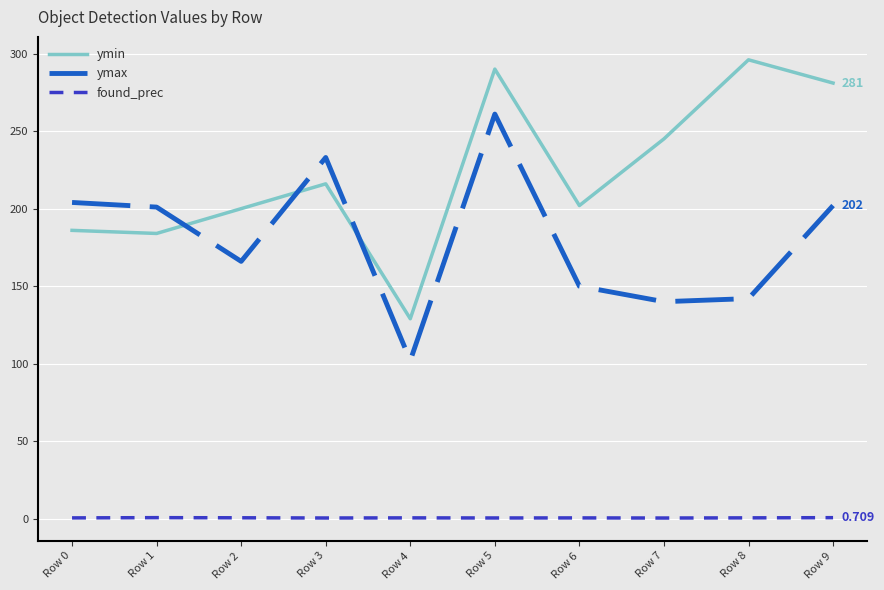

True or false: ymax and found_prec cross at least once.

False